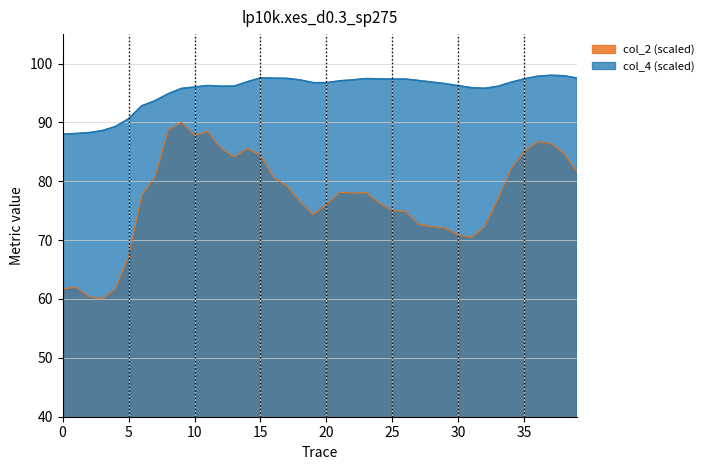

What is the minimum value for col_2?

60.0